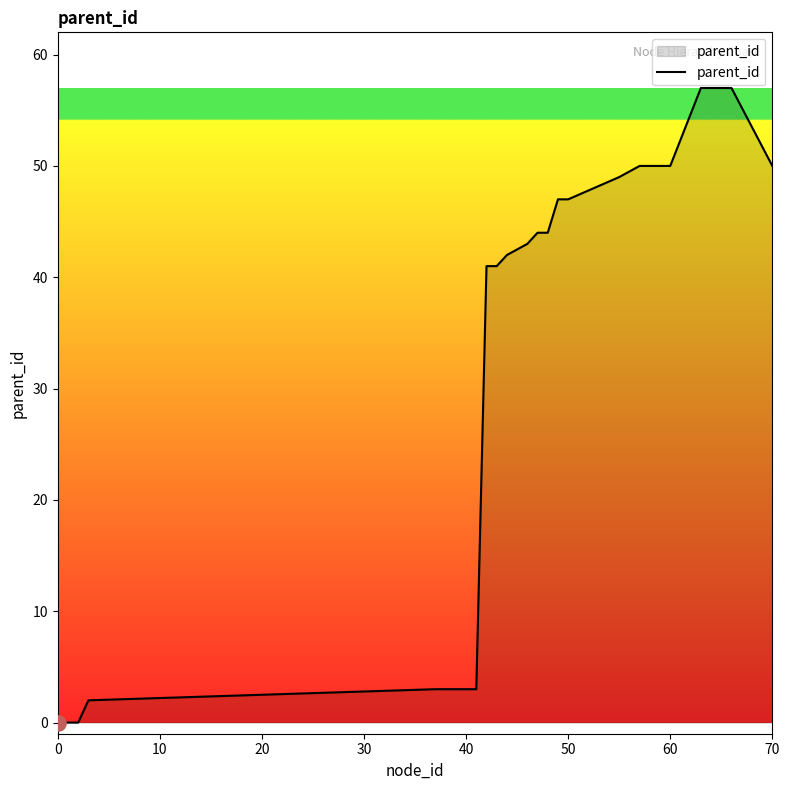

What is the difference between the maximum and minimum values?

57